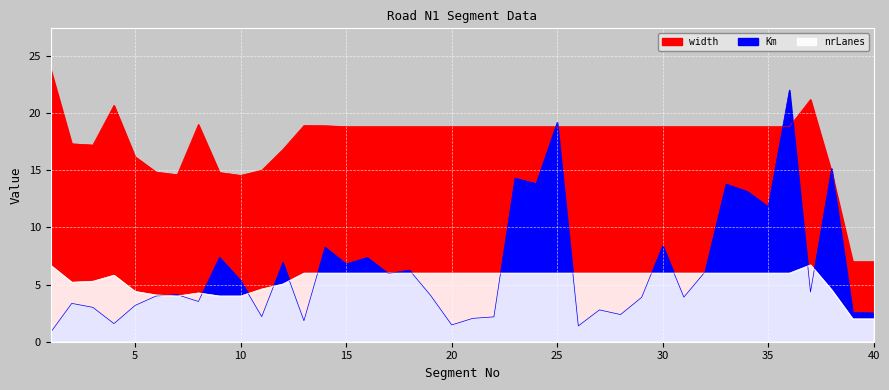

Reading left to right, list all the values displayed in this chart.

Km: 0.8	3.4	3.0	1.6	3.2	4.0	4.1	3.5	7.4	5.3	2.2	6.9	1.8	8.3	6.8	7.4	6.0	6.3	4.1	1.5	2.0	2.2	14.3	13.8	19.2	1.4	2.8	2.4	3.9	8.4	3.9	6.1	13.8	13.1	11.8	22.0	4.3	15.1	2.6	2.5
width: 23.8	17.3	17.2	20.7	16.2	14.8	14.6	19.0	14.8	14.5	15.0	16.8	18.9	18.9	18.8	18.8	18.8	18.8	18.8	18.8	18.8	18.8	18.8	18.8	18.8	18.8	18.8	18.8	18.8	18.8	18.8	18.8	18.8	18.8	18.8	18.8	21.2	14.8	7.0	7.0
nrLanes: 6.7	5.2	5.3	5.8	4.4	4.1	4.0	4.3	4.0	4.0	4.6	5.0	6.0	6.0	6.0	6.0	6.0	6.0	6.0	6.0	6.0	6.0	6.0	6.0	6.0	6.0	6.0	6.0	6.0	6.0	6.0	6.0	6.0	6.0	6.0	6.0	6.7	4.5	2.0	2.0